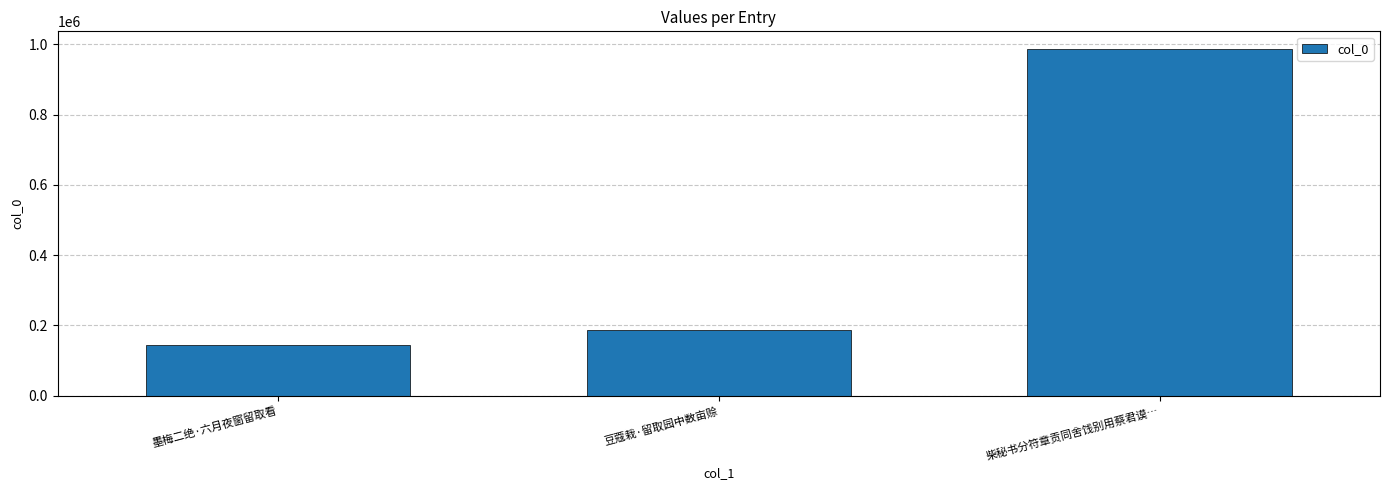

List the labels in order of value, smallest first.

墨梅二绝·六月夜窗留取看, 豆蔻栽·留取园中数亩赊, 柴秘书分符章贡同舍饯别用蔡君谟…